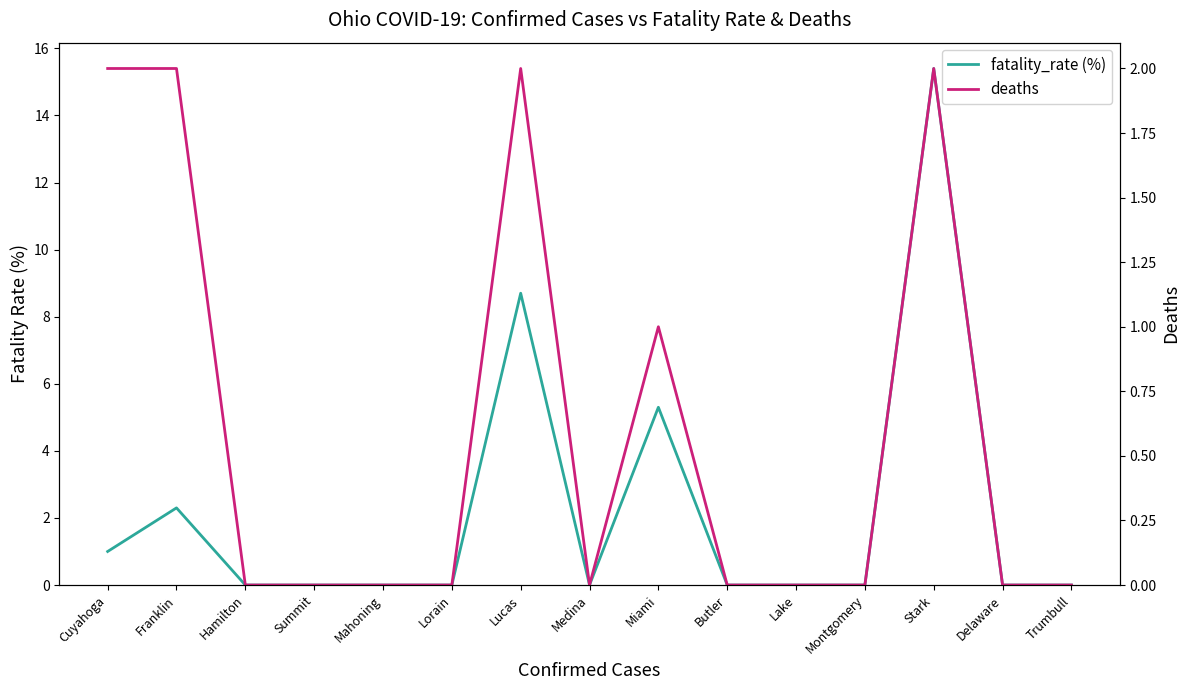

Which series has the largest total across all categories?

fatality_rate (%)